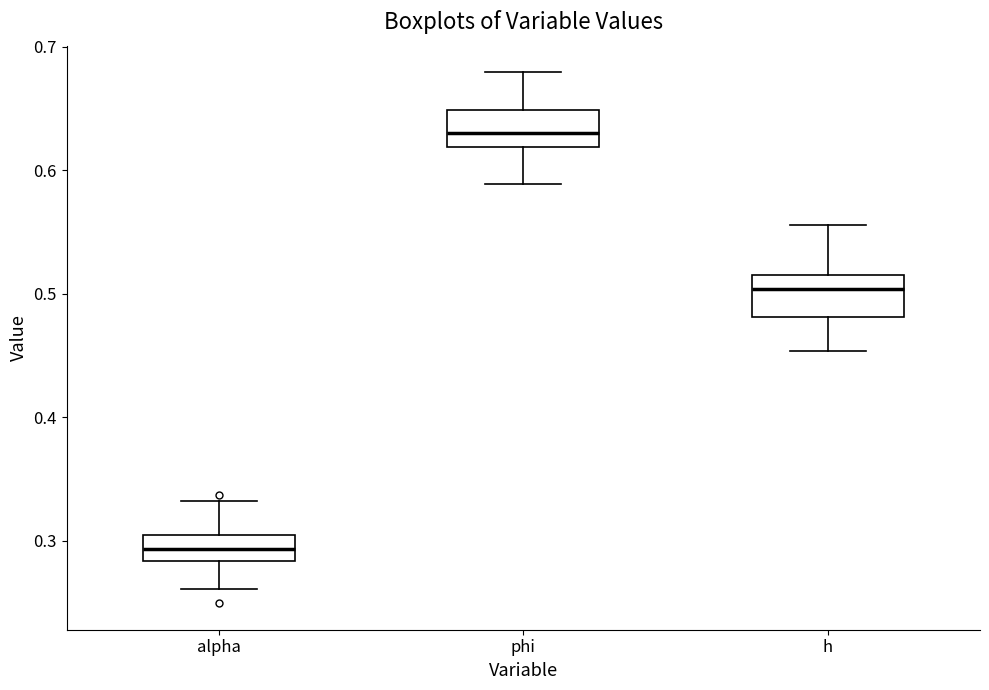

Which box's median line is the lowest?

alpha